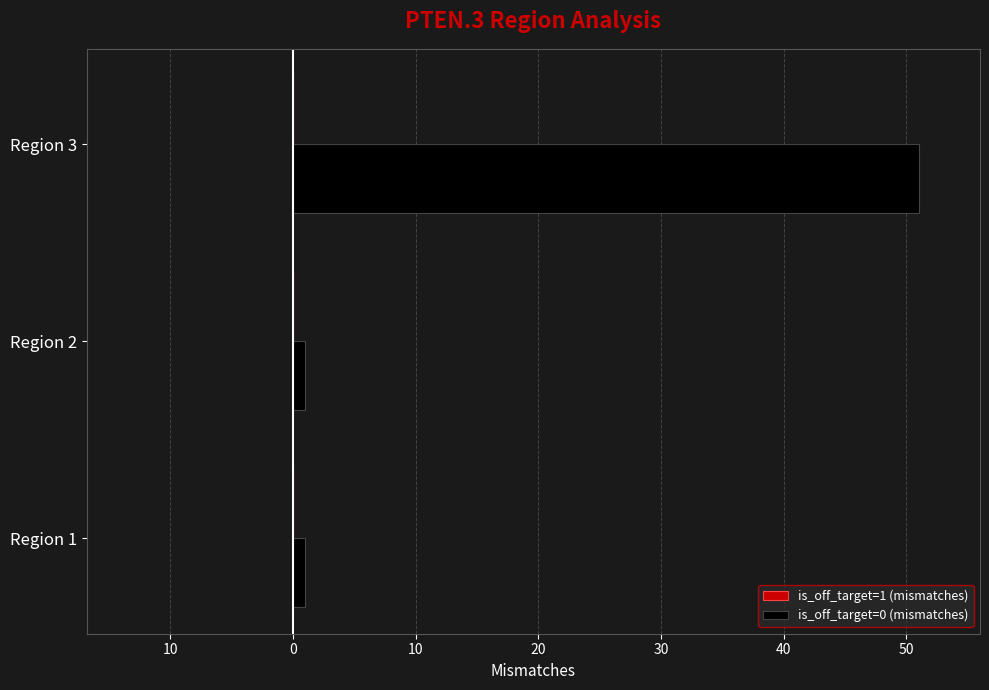

Does the chart contain any negative values?

No